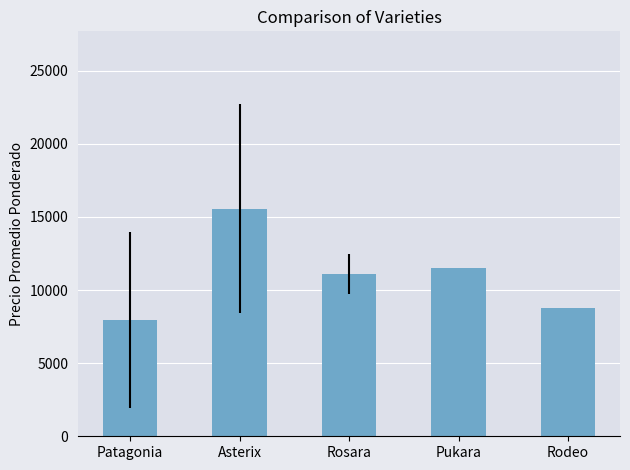

What is the value of the 3rd bar from the left?

11125.0